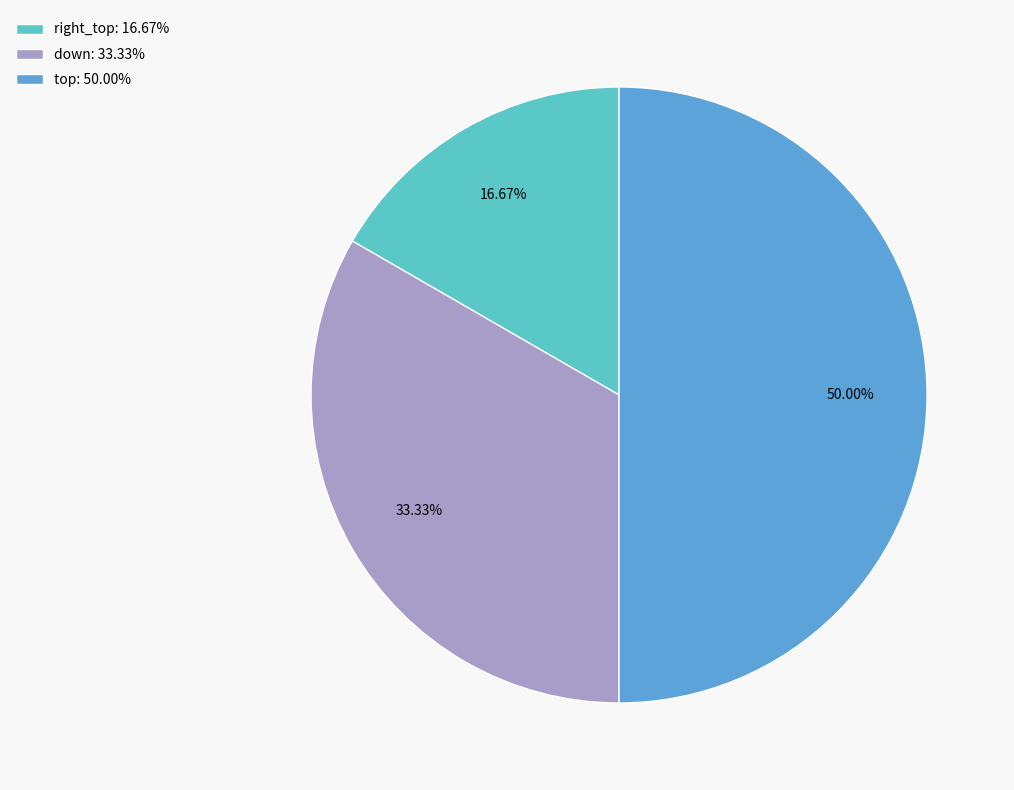

Is down the majority of the pie?

No